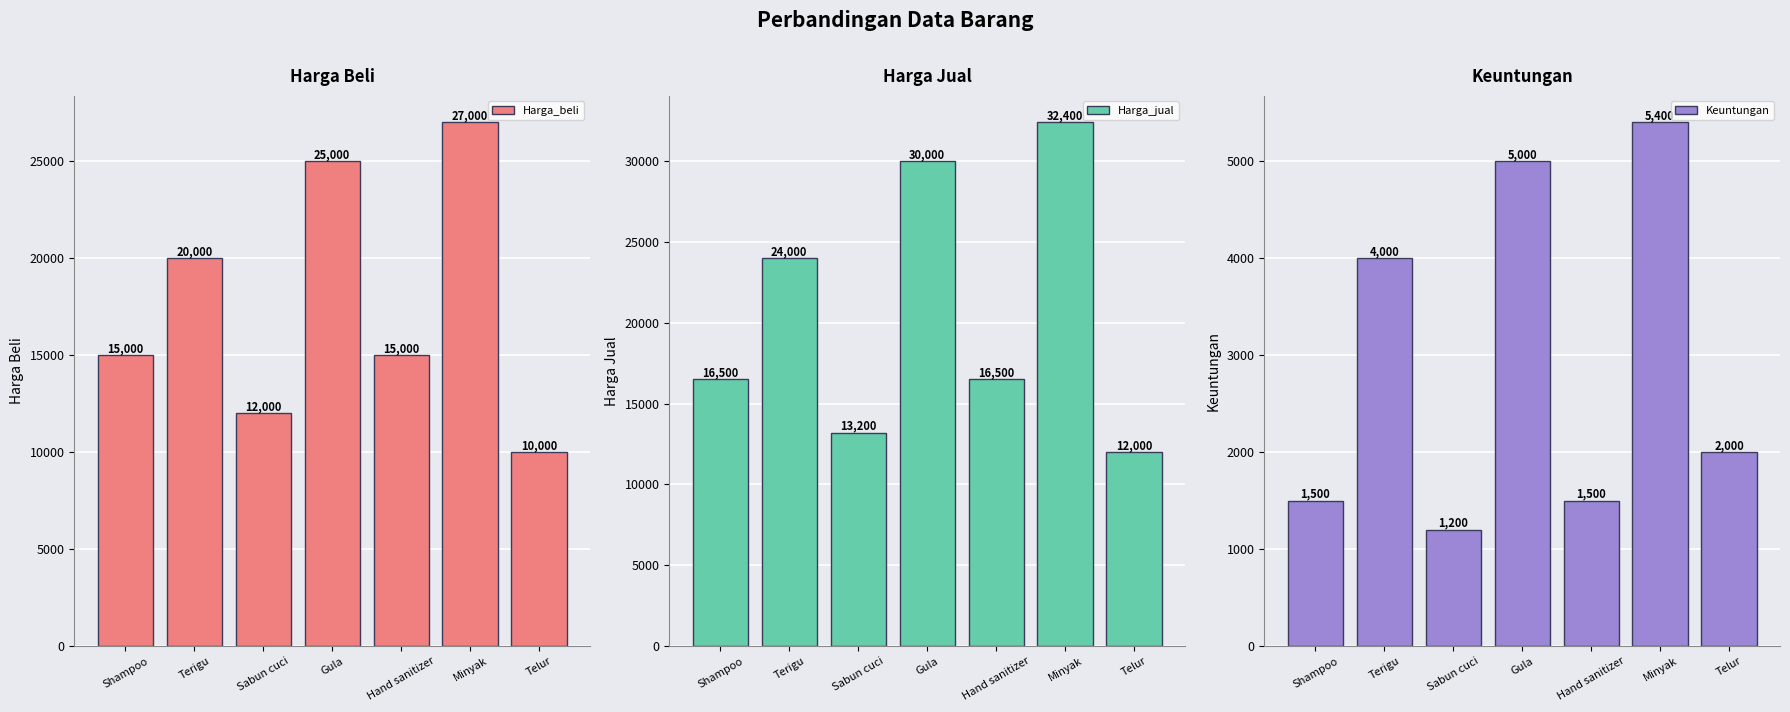

Reading right to left, what are all the values shown in this chart?

Harga_beli: Telur=10000	Minyak=27000	Hand sanitizer=15000	Gula=25000	Sabun cuci=12000	Terigu=20000	Shampoo=15000
Harga_jual: Telur=12000	Minyak=32400	Hand sanitizer=16500	Gula=30000	Sabun cuci=13200	Terigu=24000	Shampoo=16500
Keuntungan: Telur=2000	Minyak=5400	Hand sanitizer=1500	Gula=5000	Sabun cuci=1200	Terigu=4000	Shampoo=1500